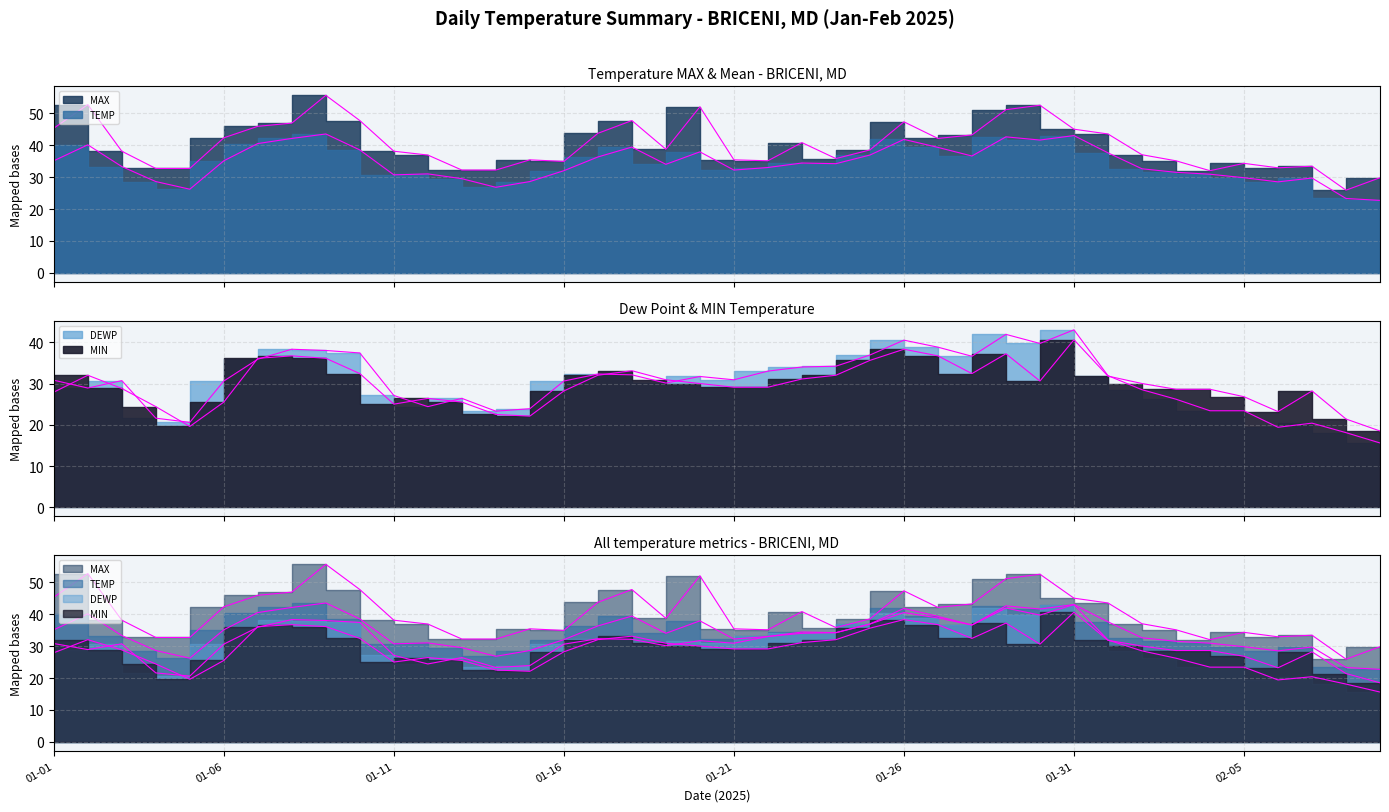

True or false: MAX has more than 1 interior local peaks.

True